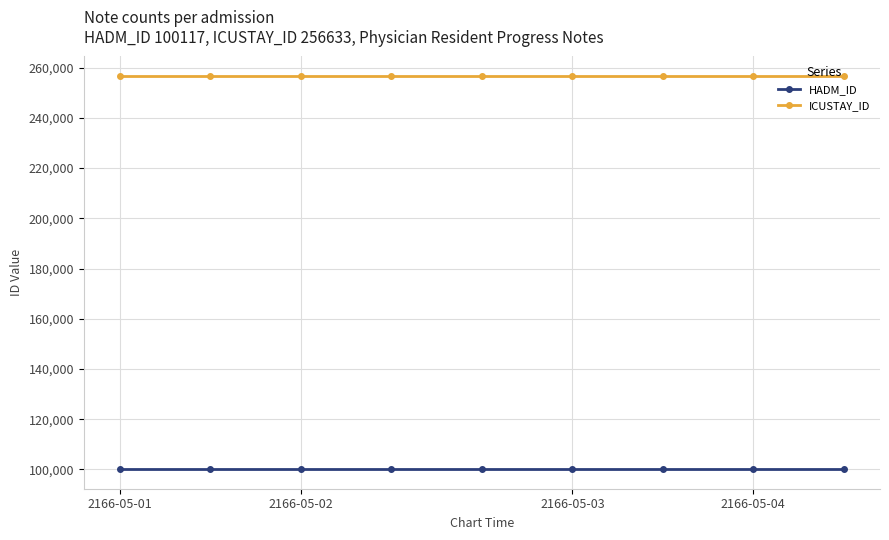

List the series in order of their peak value, lowest first.

HADM_ID, ICUSTAY_ID